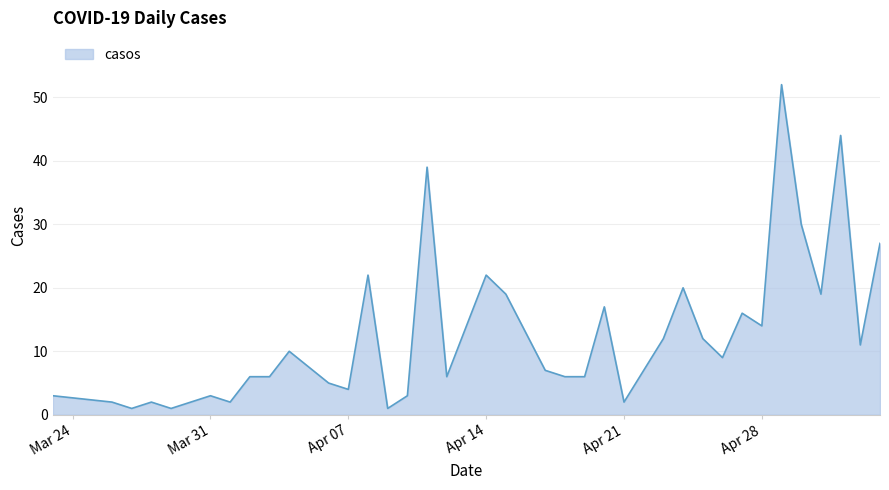

Count the number of data series in this chart.

1